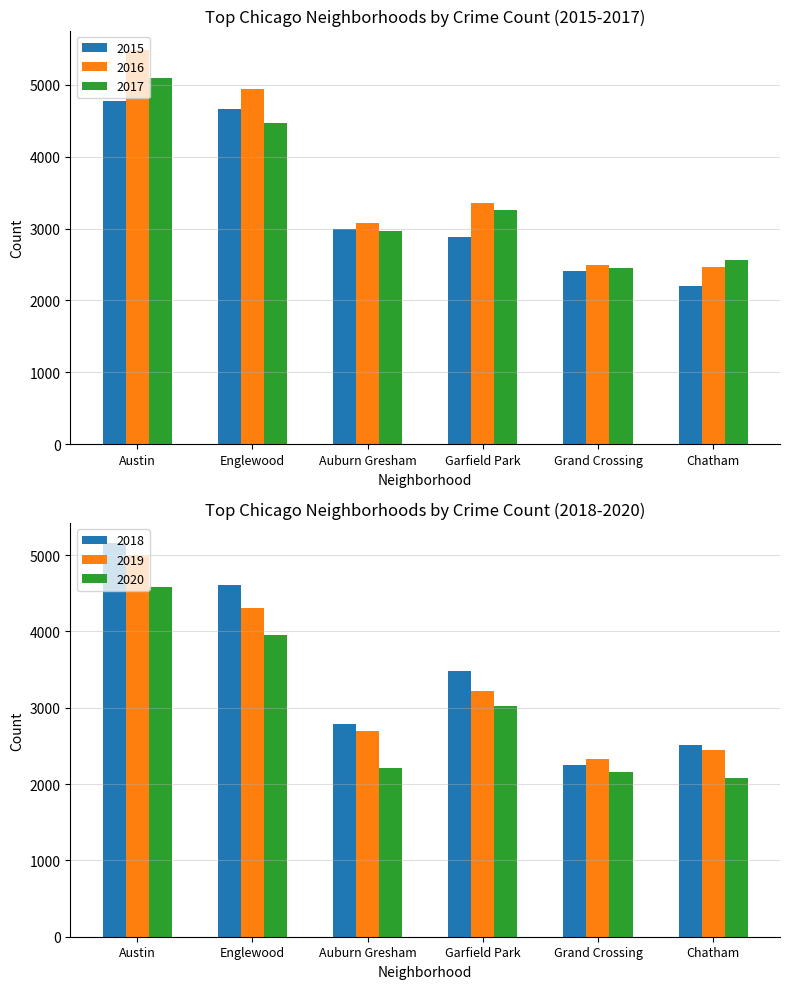

What is the difference between the 2018 values at Grand Crossing and Austin?

2912